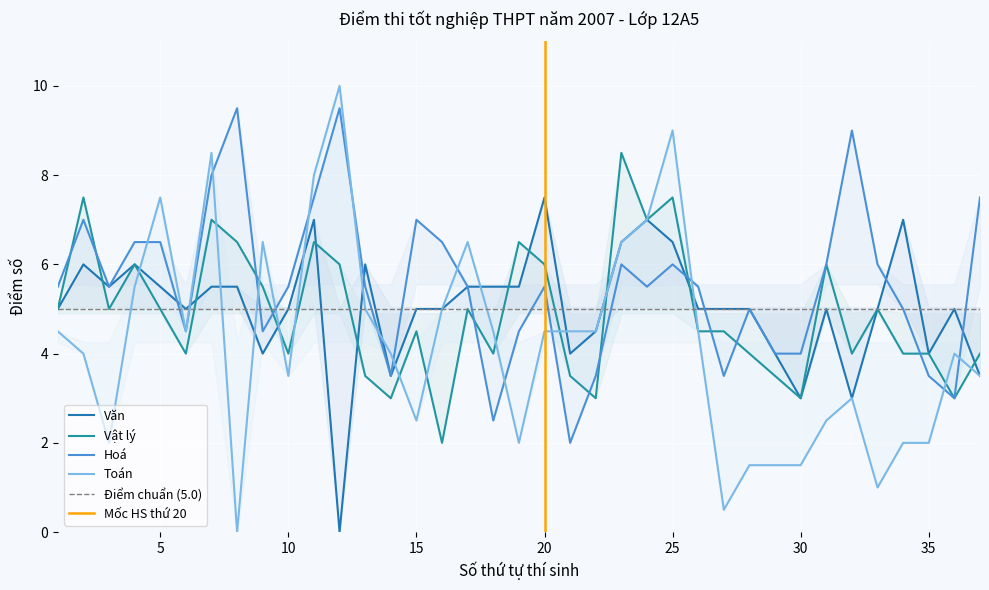

At which label does Hoá first exceed 5?

1